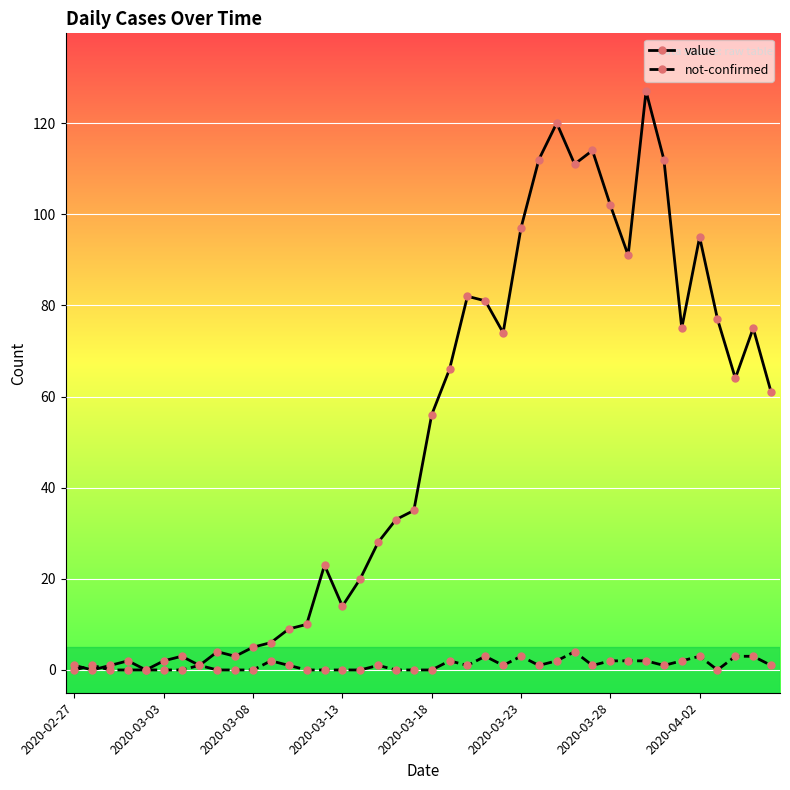

Is this an area chart (filled region under the line)?

No